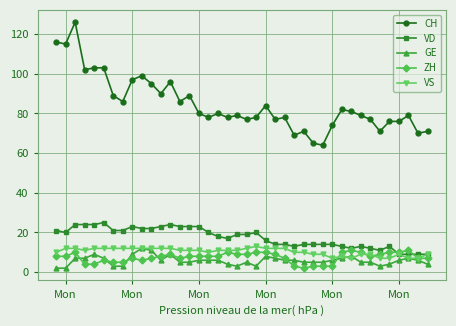

Which series has the largest total across all categories?

CH